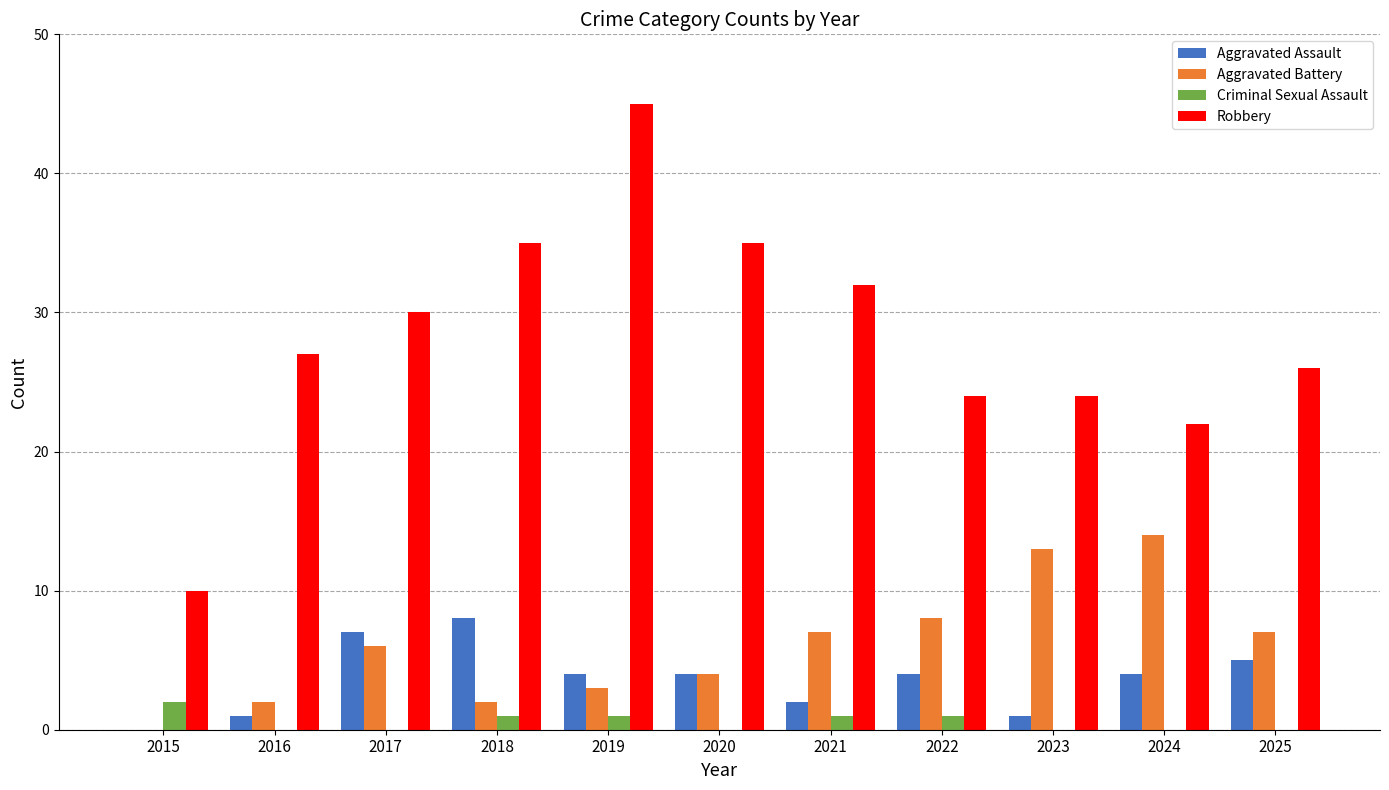

At which category is the sum across all series the highest?

2019